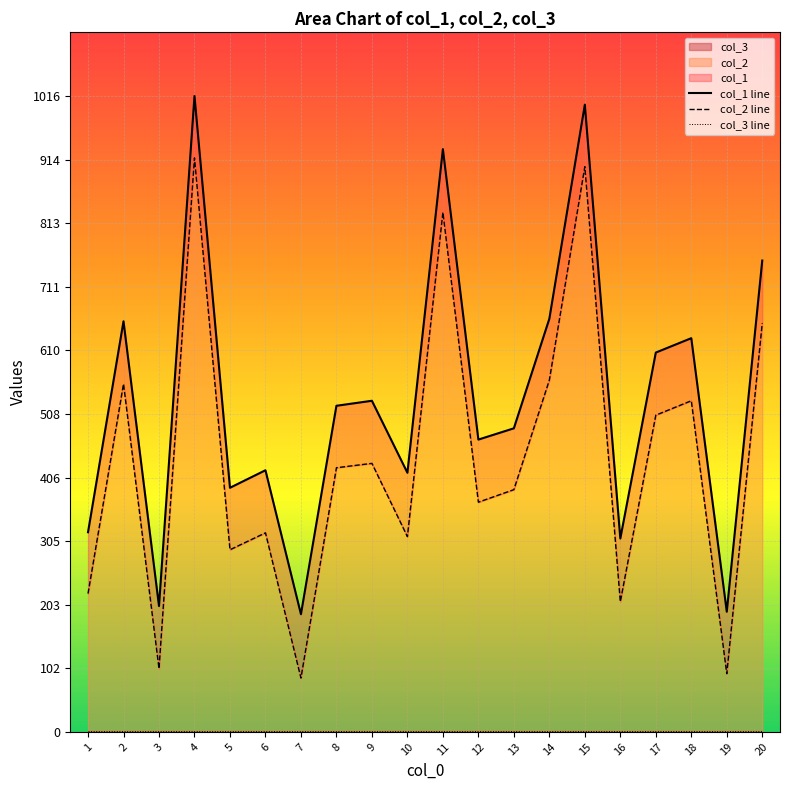

What are all the series names shown in the legend?

col_1 line, col_2 line, col_3 line